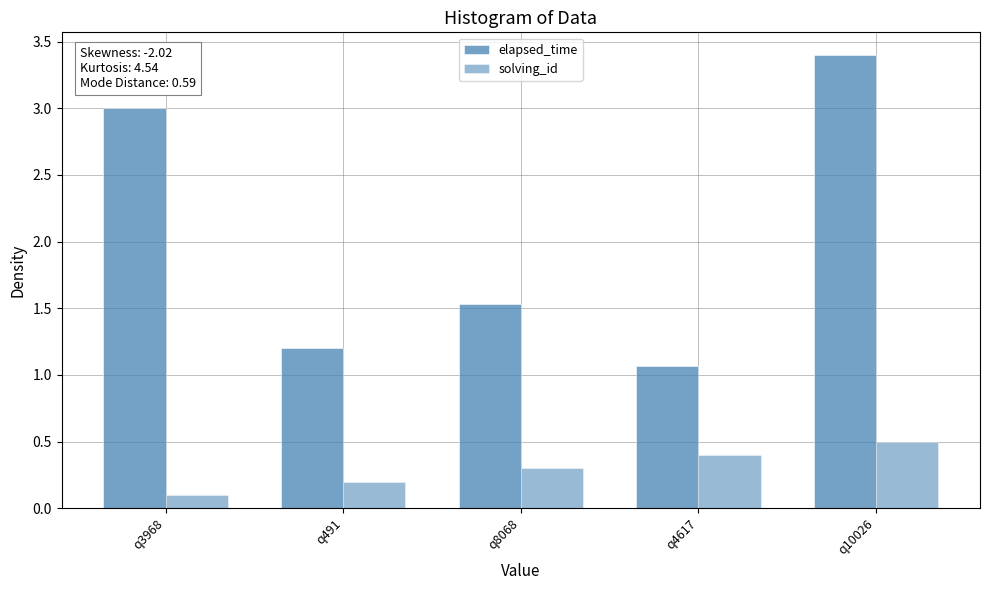

True or false: elapsed_time has a value of 2.2 at q8068.

False